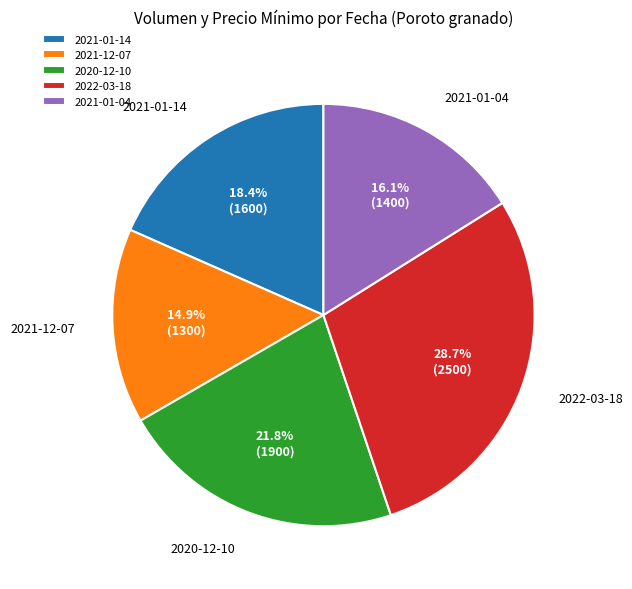

How much of the chart is everything except 2021-12-07?

85.1%